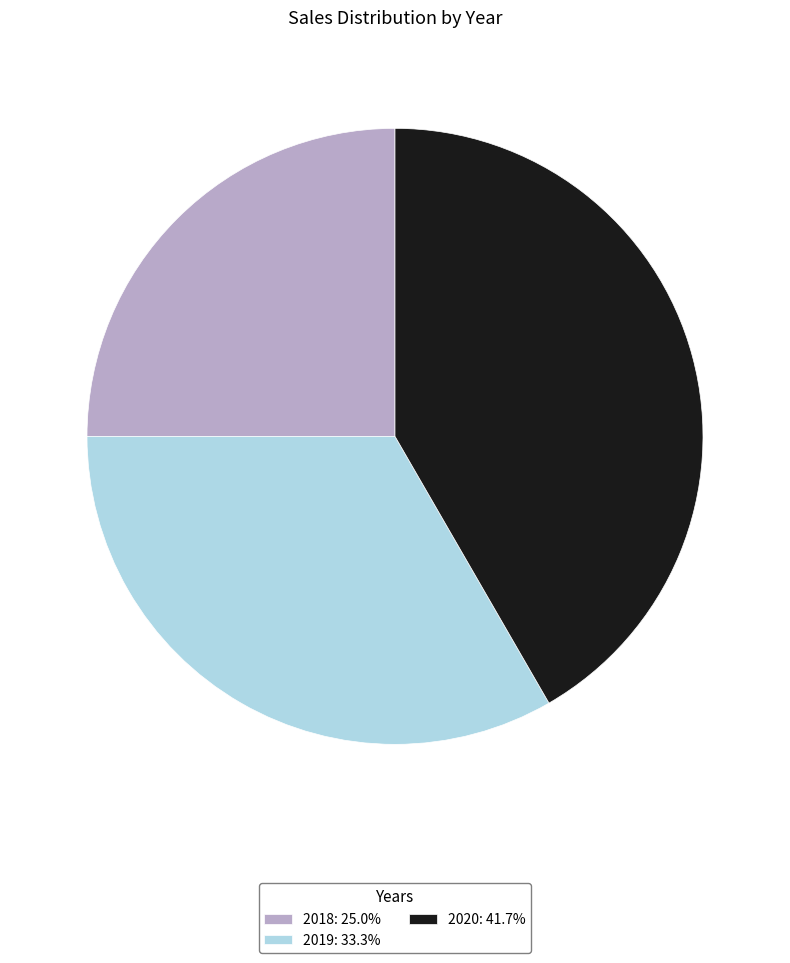

Count the number of slices in the pie.

3